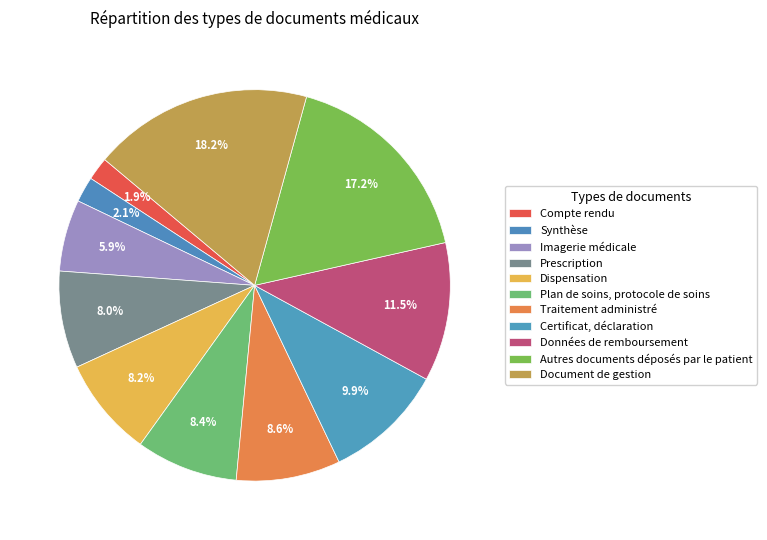

Combined, do Données de remboursement and Plan de soins, protocole de soins account for over 50%?

No